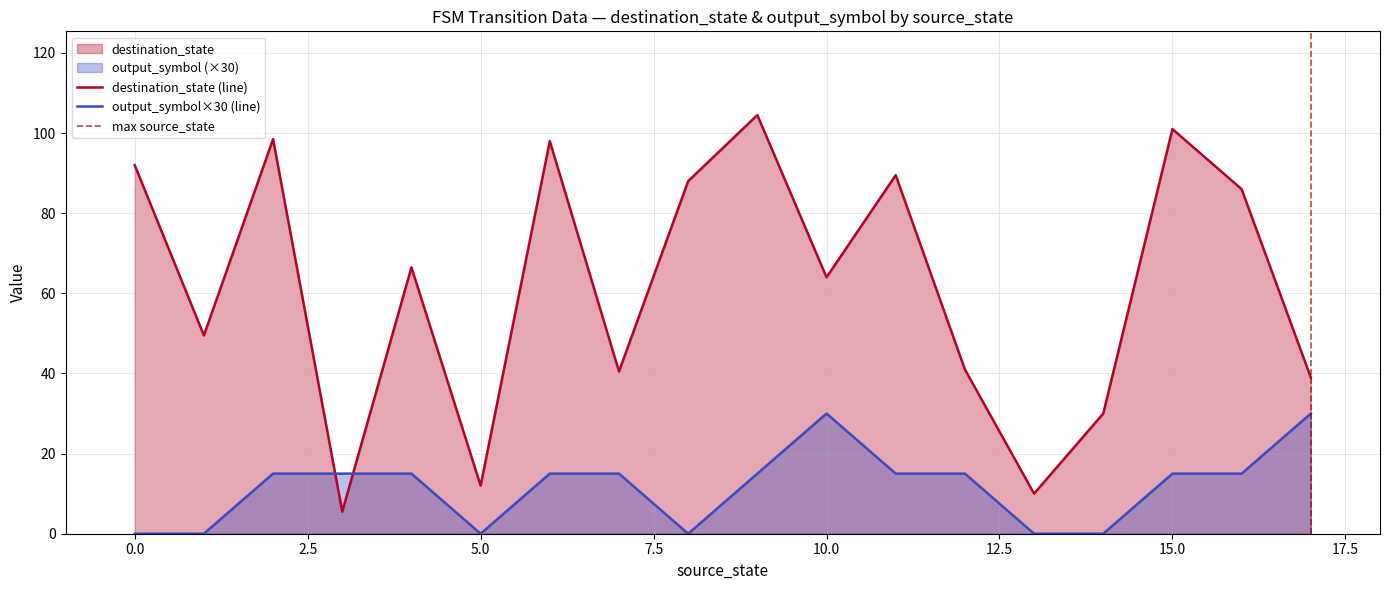

True or false: output_symbol×30 (line) has a value of 18.3 at 5.0.

False